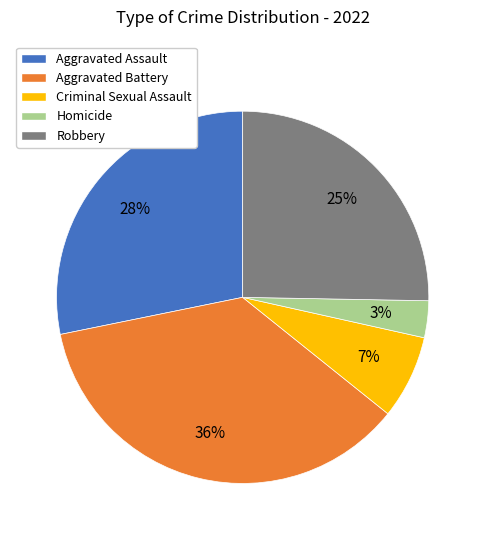

To the nearest percent, what is the difference between the Aggravated Battery and Homicide slice percentages?

33%